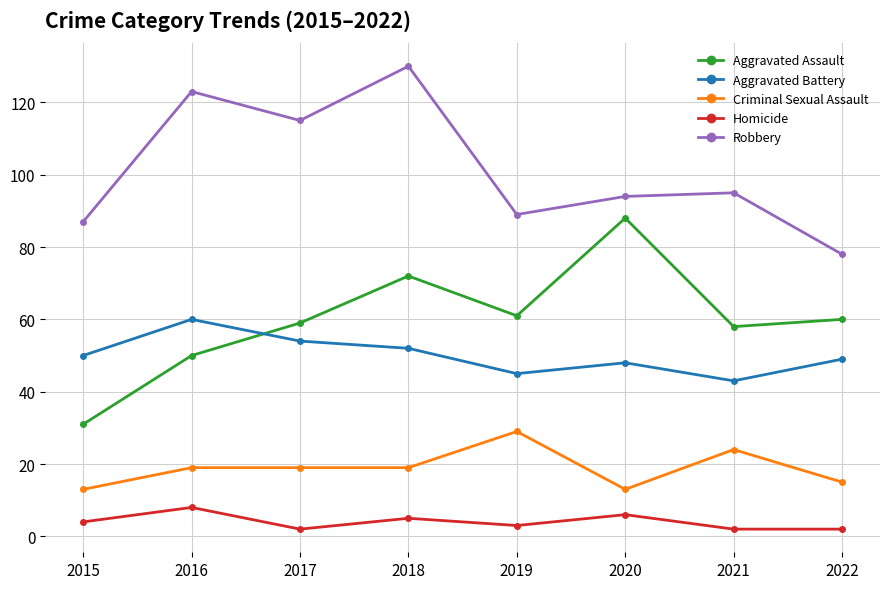

What is the difference between the highest and lowest values at 2015?

83